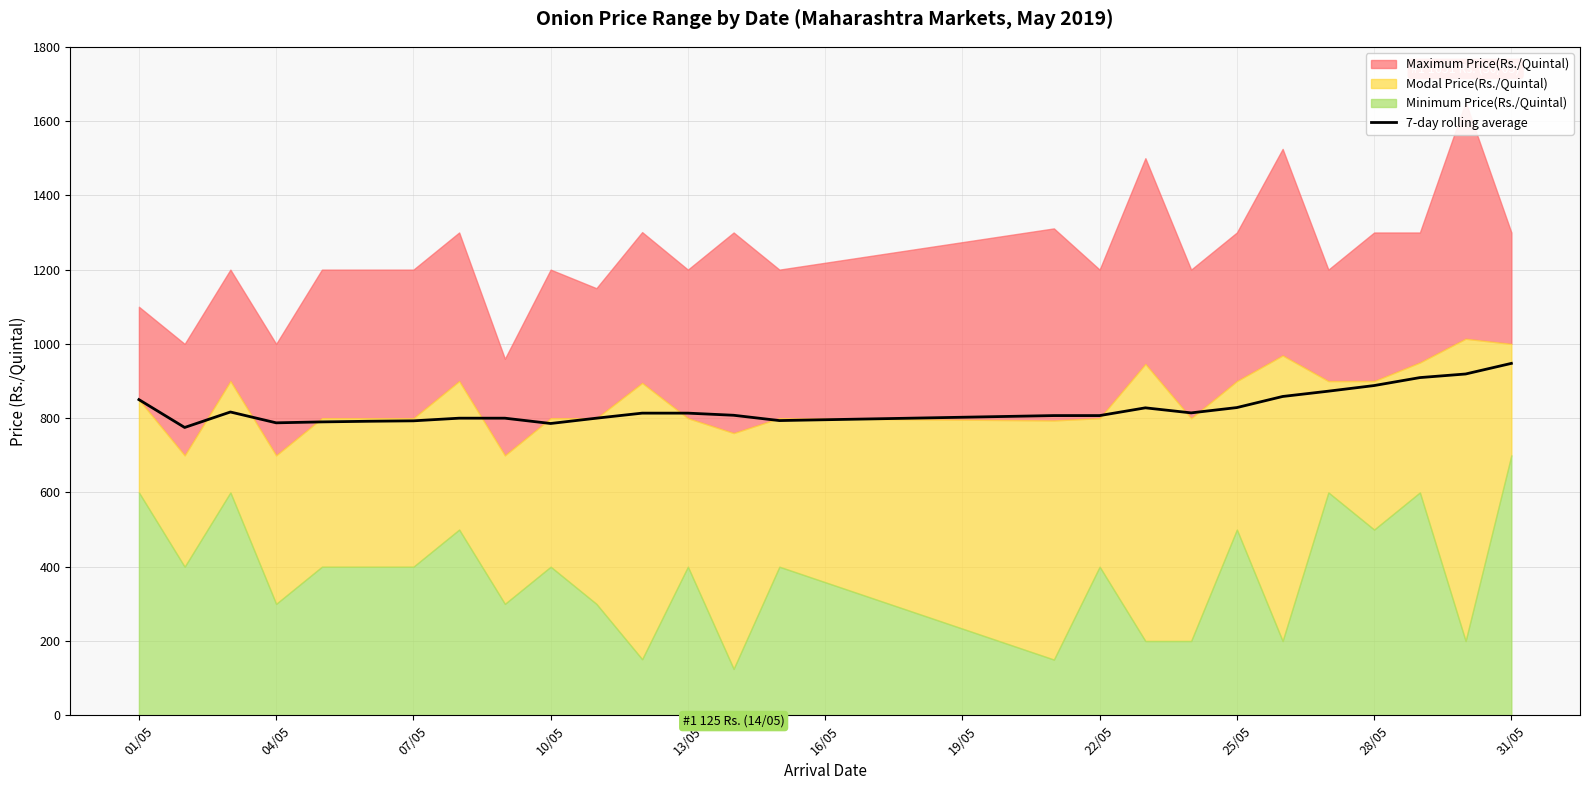

True or false: the data has more than 2 interior local peaks.

False